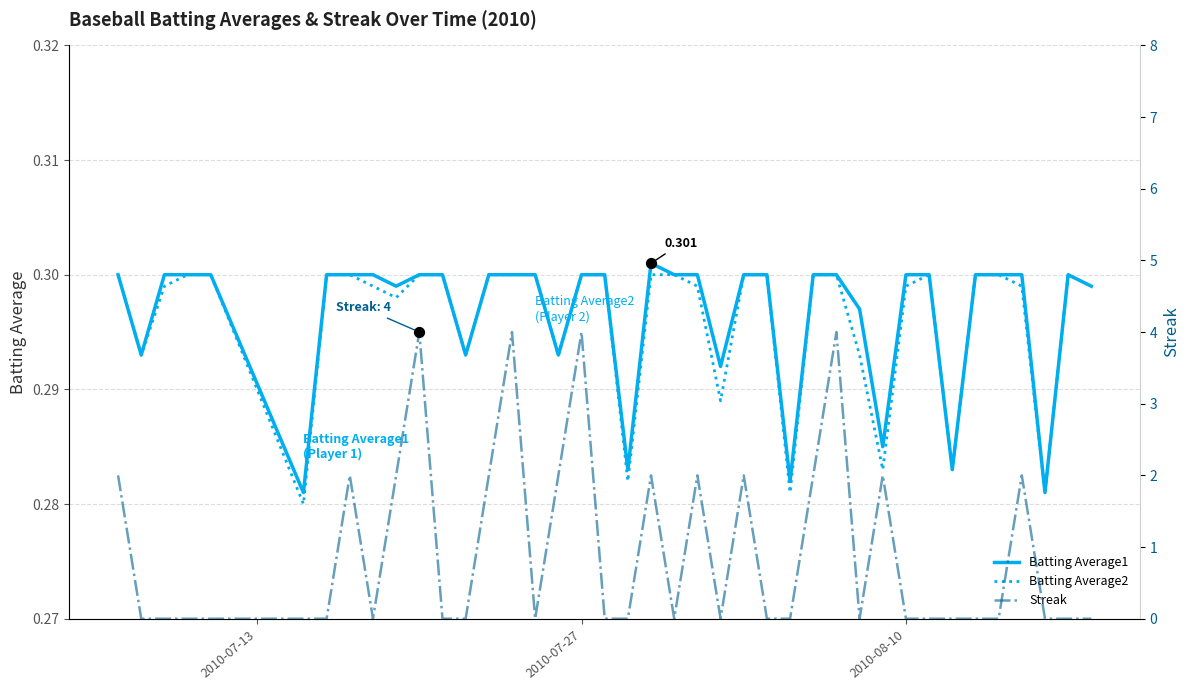

Is the value of Streak at 19 greater than the value of Batting Average1 at 28?

No